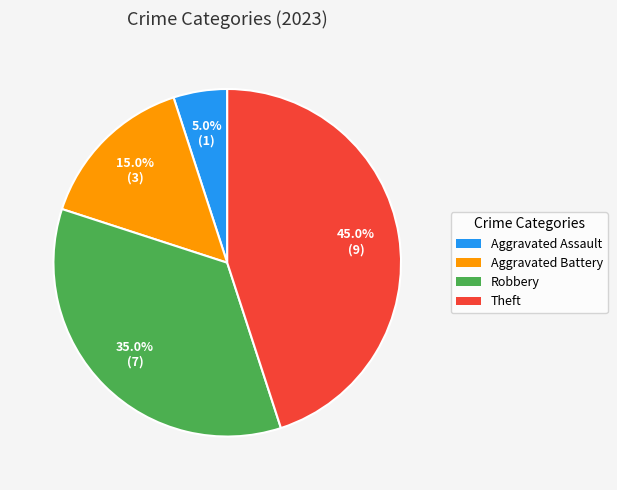

To the nearest percent, what portion does Robbery represent?

35%